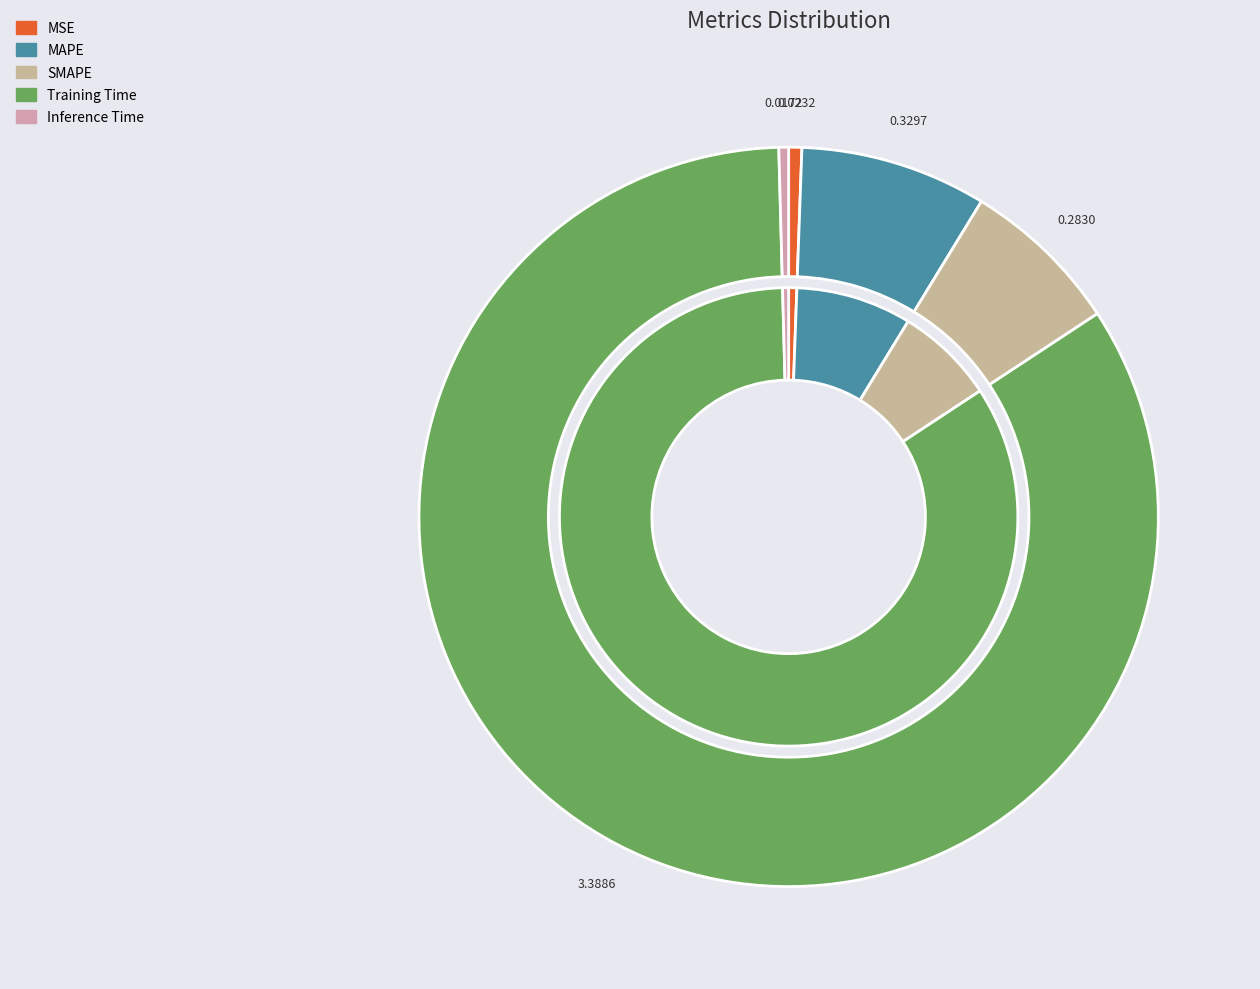

What percentage is the Training Time slice, to the nearest percent?

84%